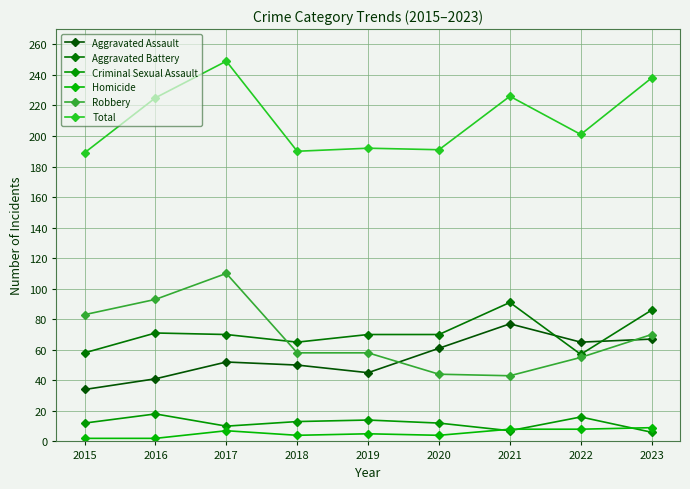

True or false: Robbery has more than 2 points higher than both neighbors.

False